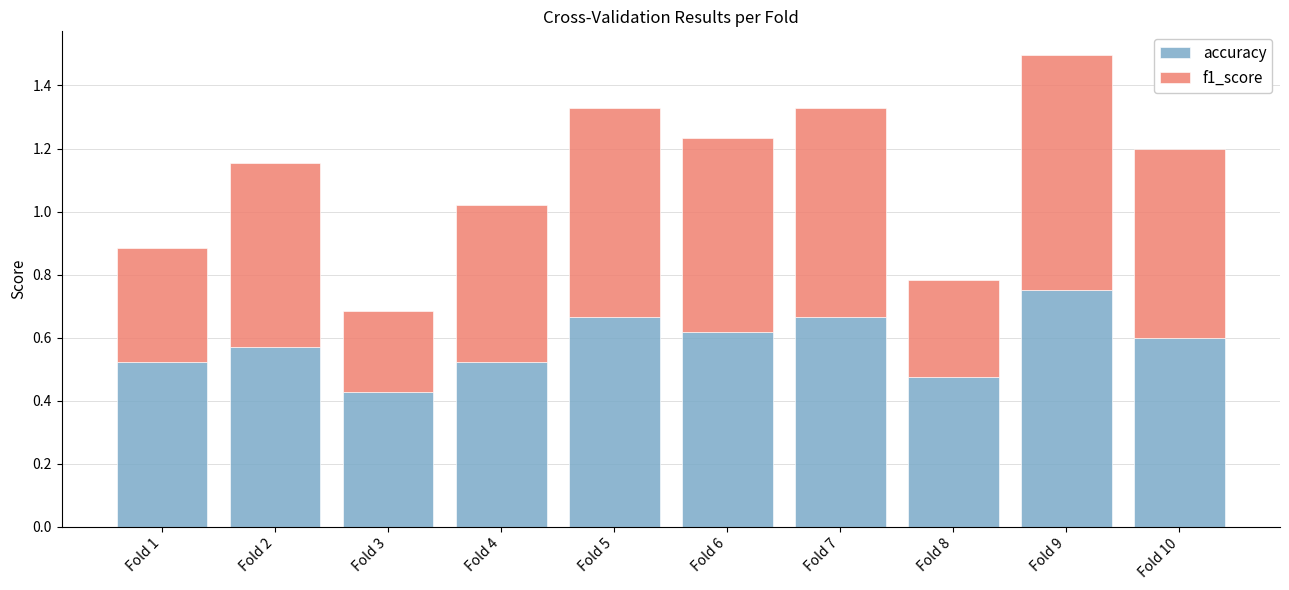

What is the sum of all accuracy values?

5.8